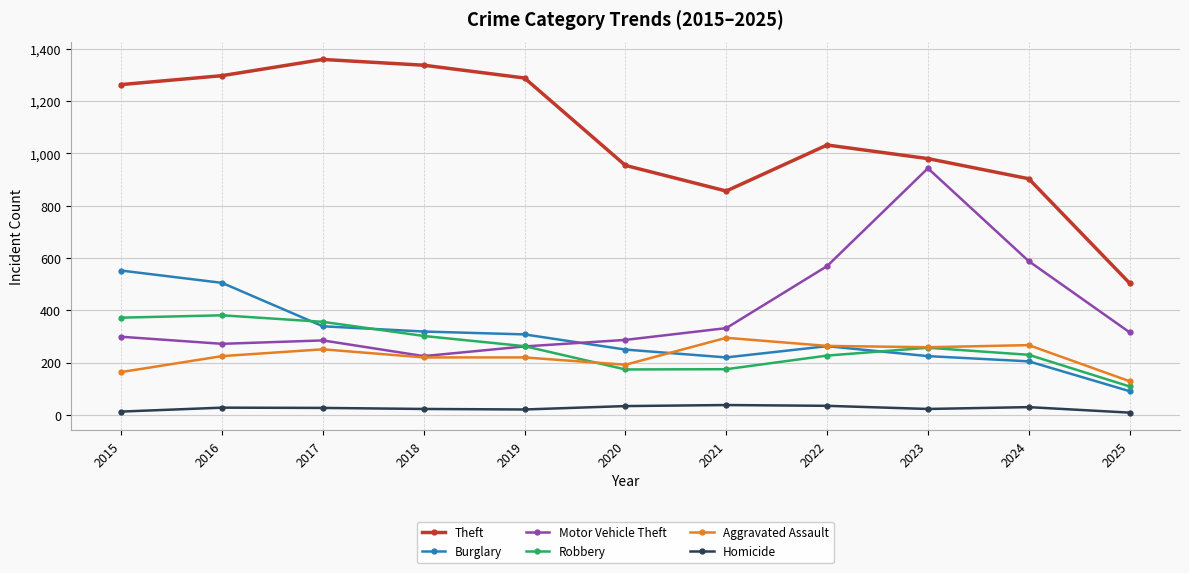

Rank the series by their maximum value, from lowest to highest.

Homicide, Aggravated Assault, Robbery, Burglary, Motor Vehicle Theft, Theft